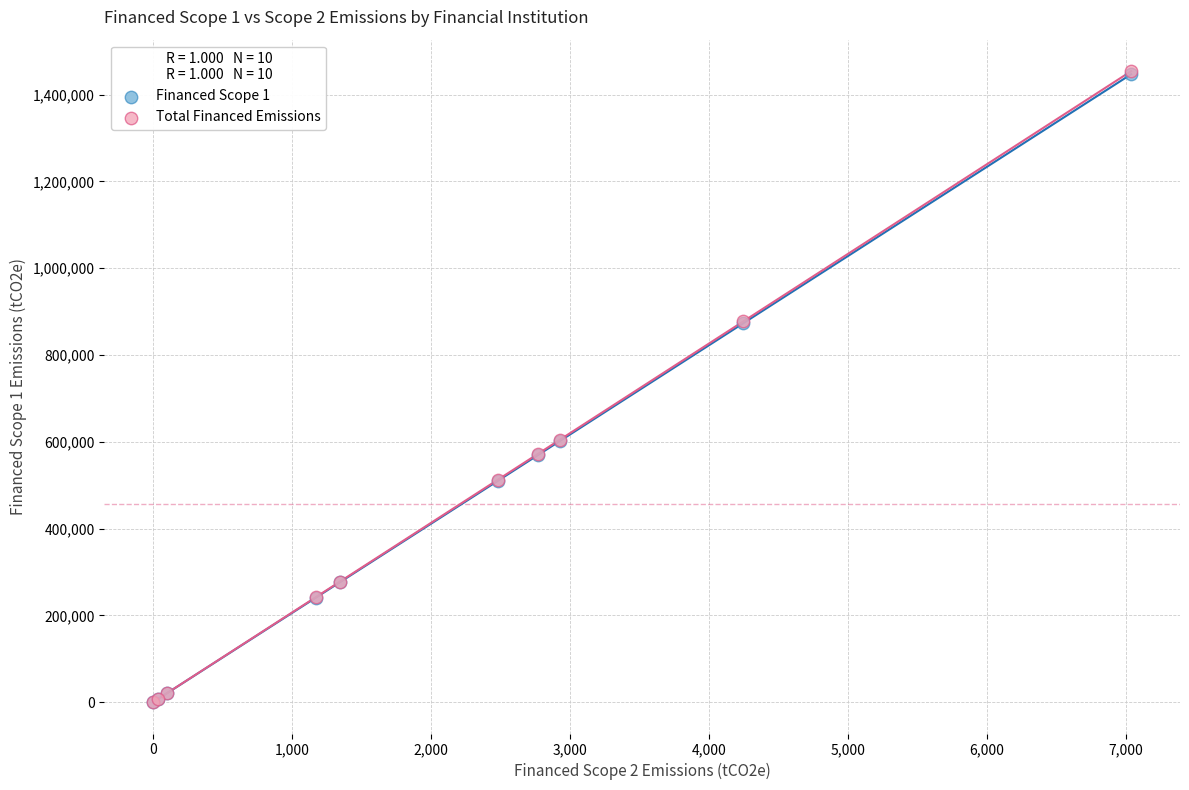

What are all the series names shown in the legend?

Financed Scope 1, Total Financed Emissions